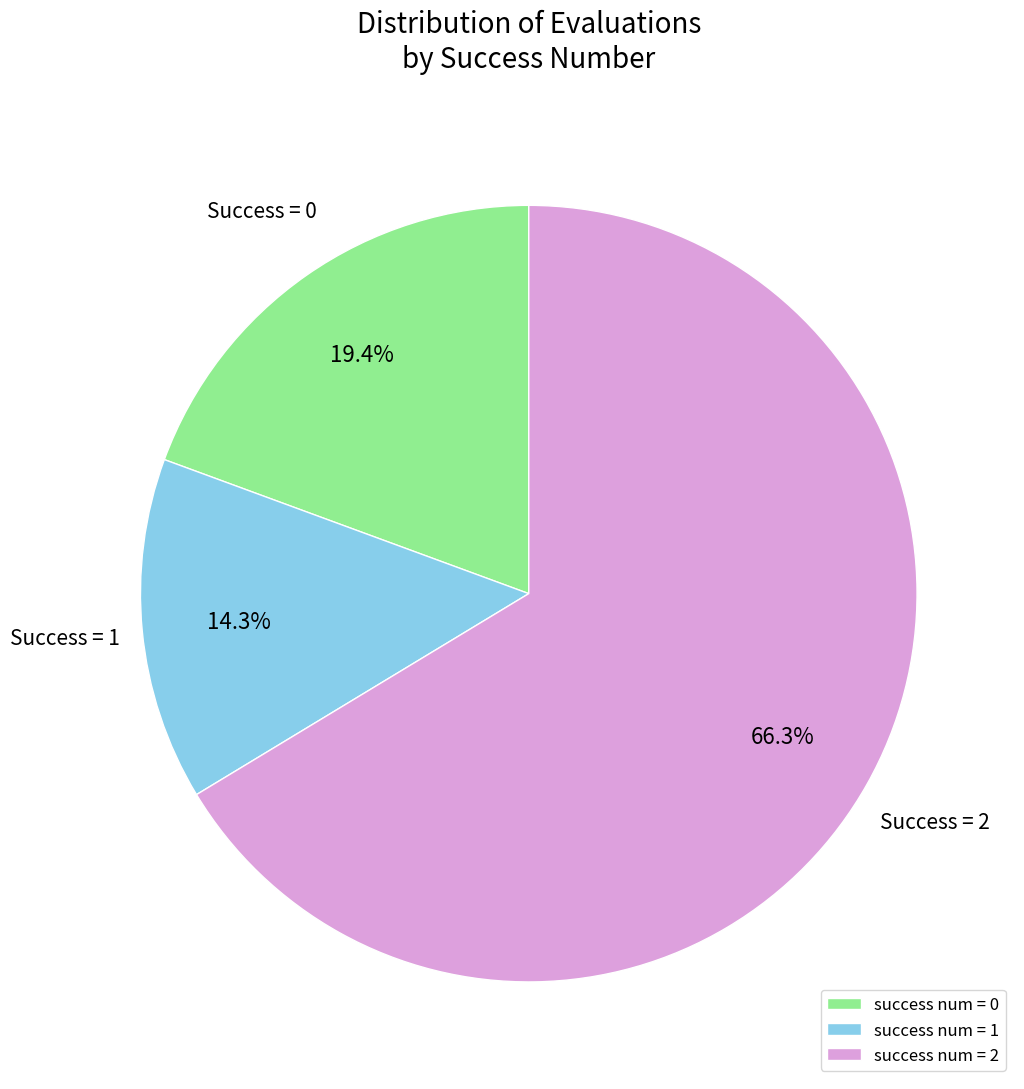

Rank the categories by value from lowest to highest.

success num = 1, success num = 0, success num = 2